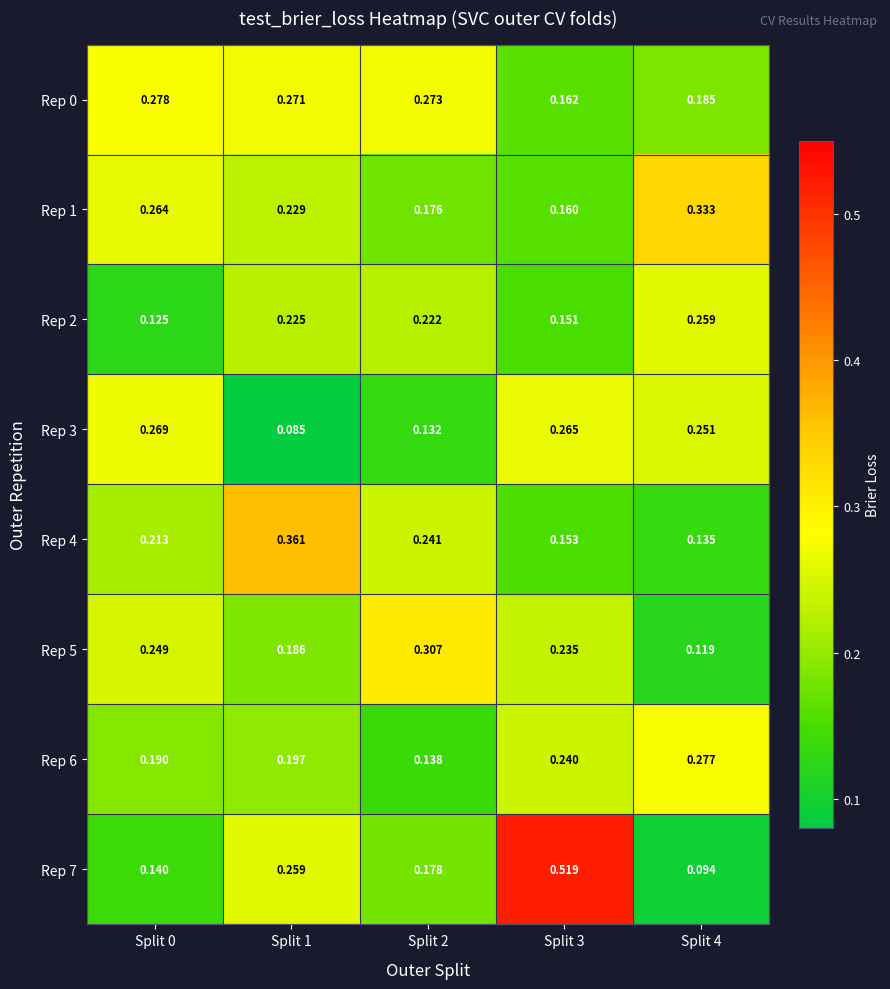

Is the value of Rep 6 at Split 4 greater than the value of Rep 4 at Split 1?

No